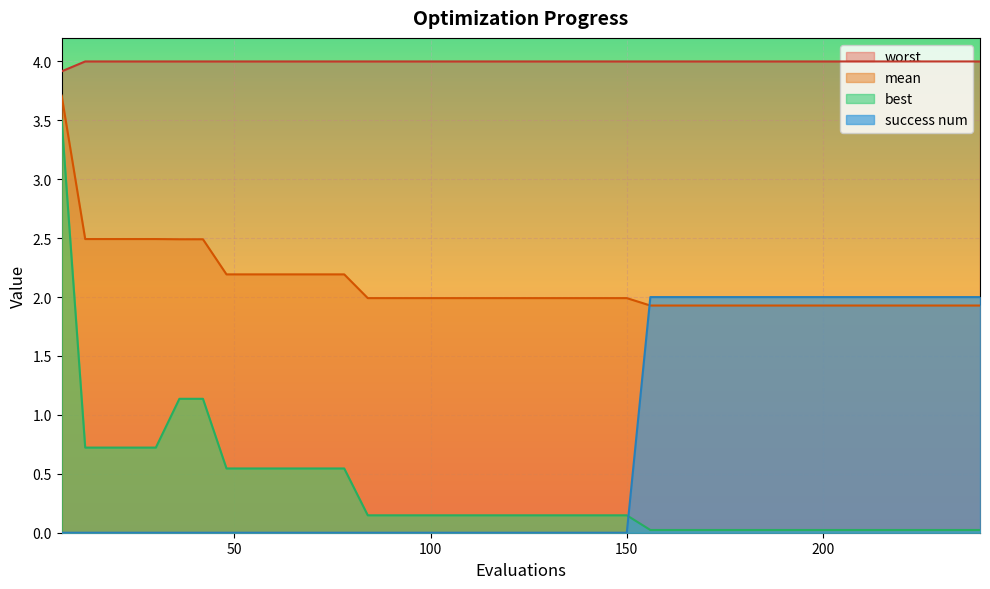

True or false: worst has more than 2 points higher than both neighbors.

False